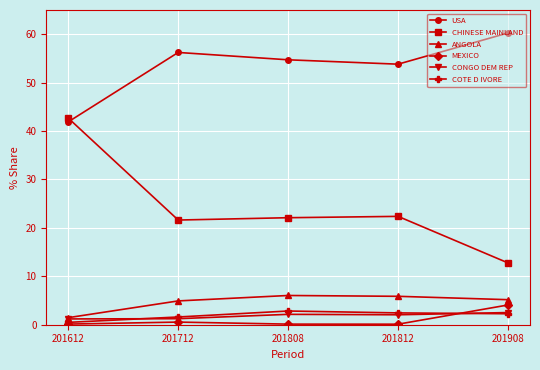

What is the approximate value of CONGO DEM REP at 201812?

2.1